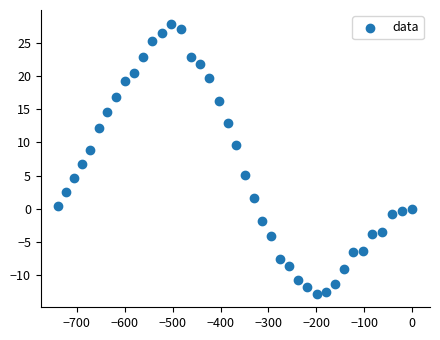

What is the range of X values (max minus min)?

738.1